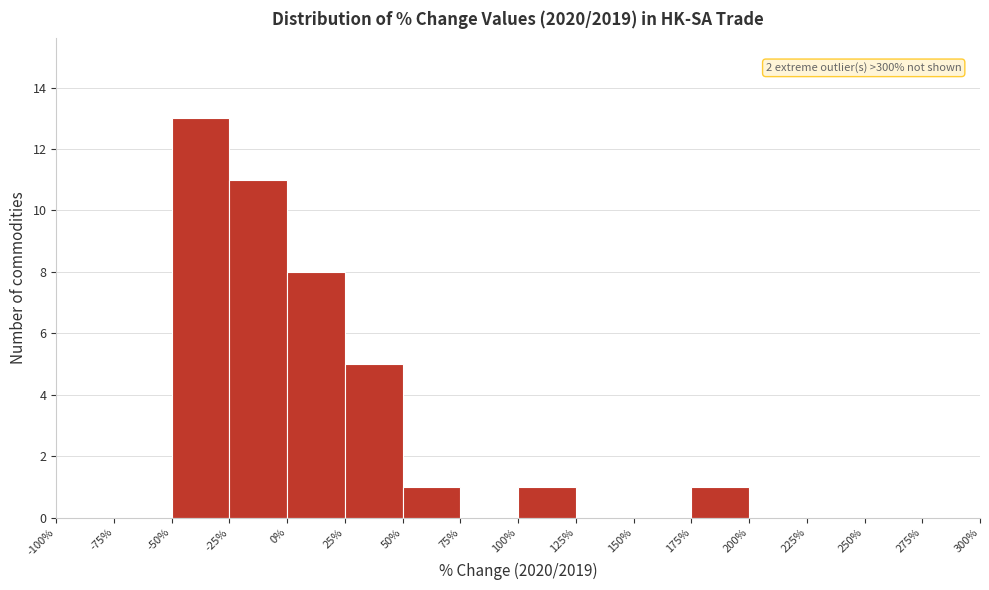

Which range on the x-axis has the tallest bar?

-50% to -25%